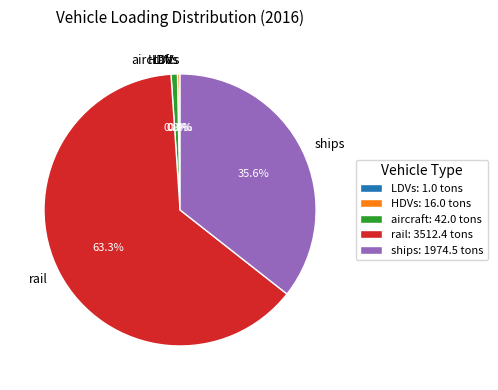

To the nearest percent, what portion does rail represent?

63%